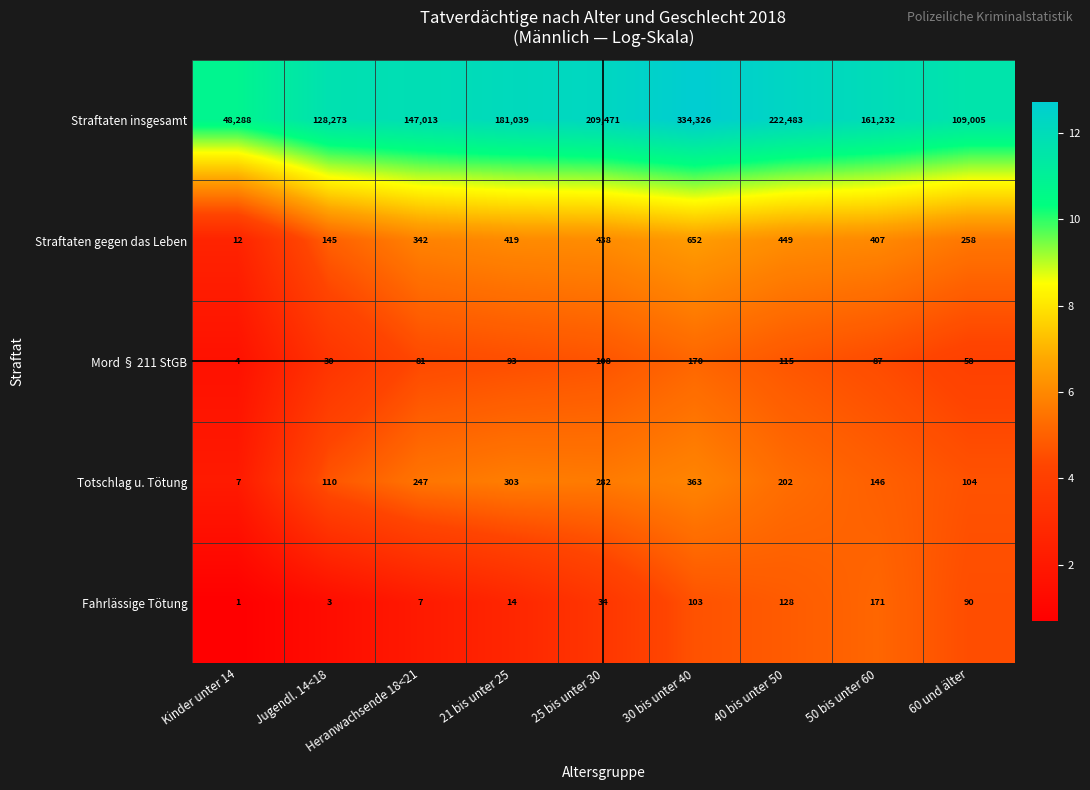

Where is Mord § 211 StGB nearest to the value 87?

50 bis unter 60